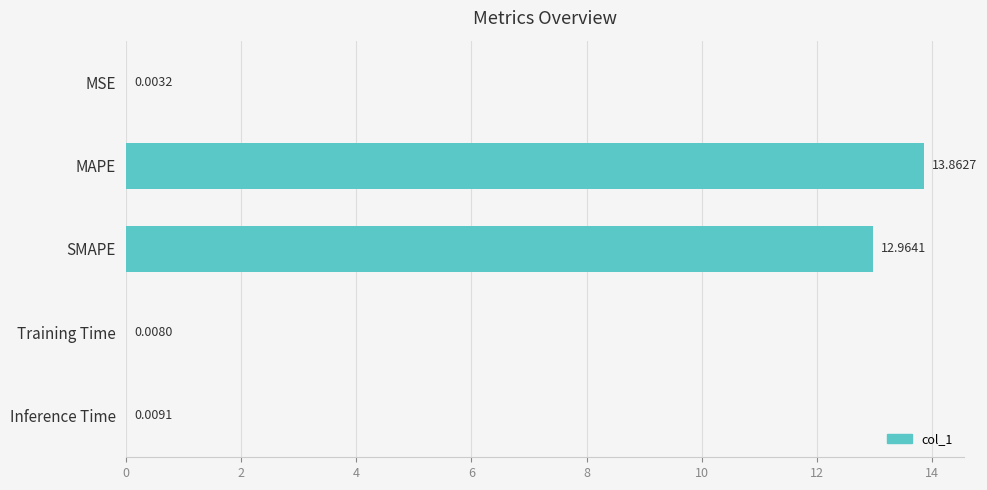

What is the greatest value displayed?

13.9